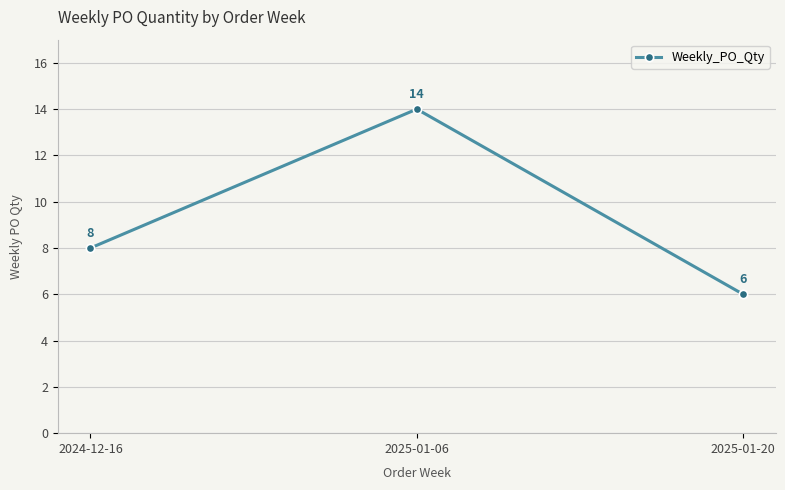

The value at 2024-12-16 is 8. True or false?

True